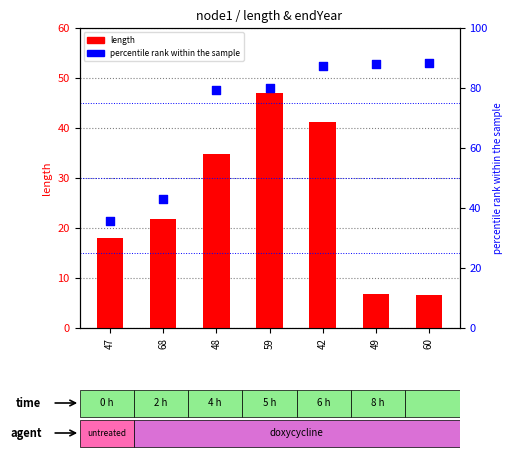

At how many categories does at least one series exceed 50?

5